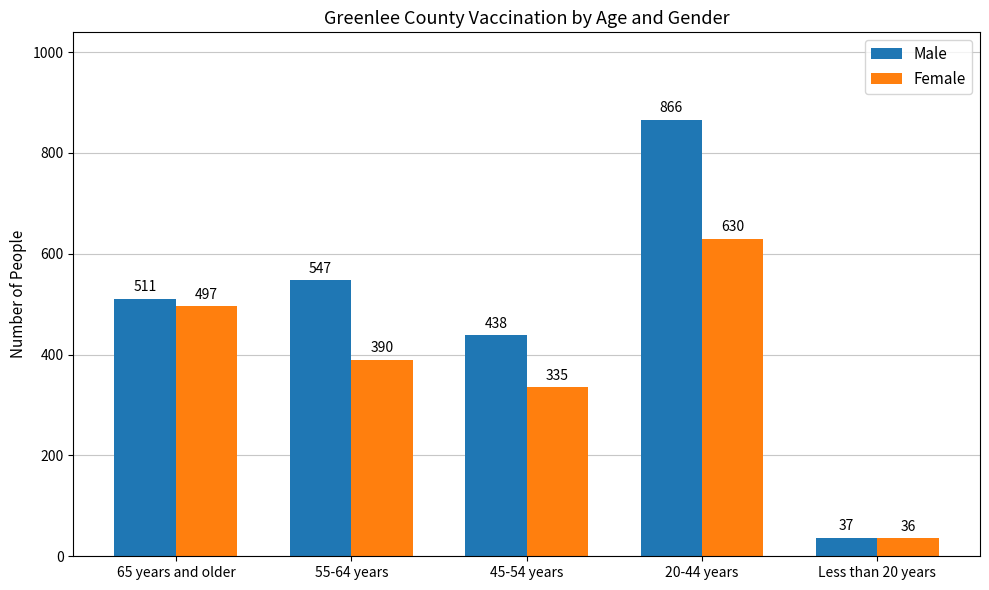

What position from the left is 55-64 years?

2